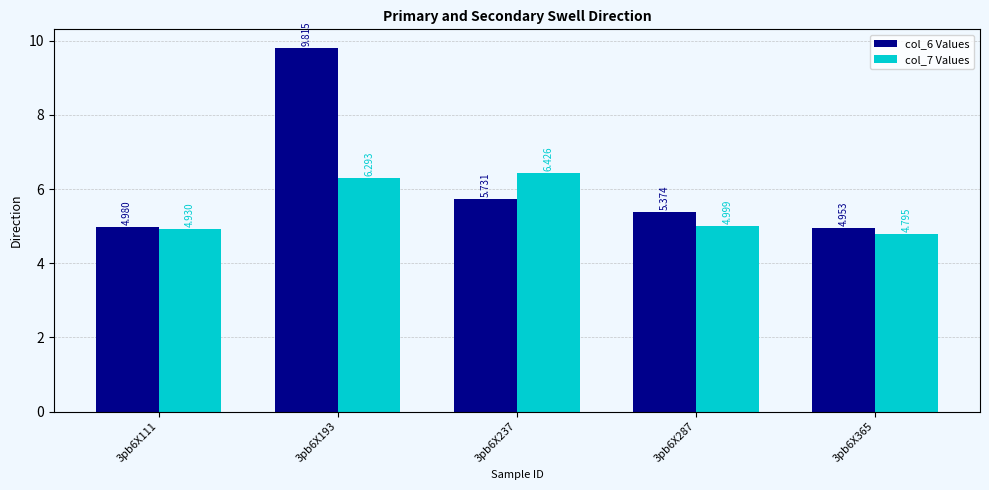

True or false: col_6 Values has a value of 9.5 at 3pb6X287.

False